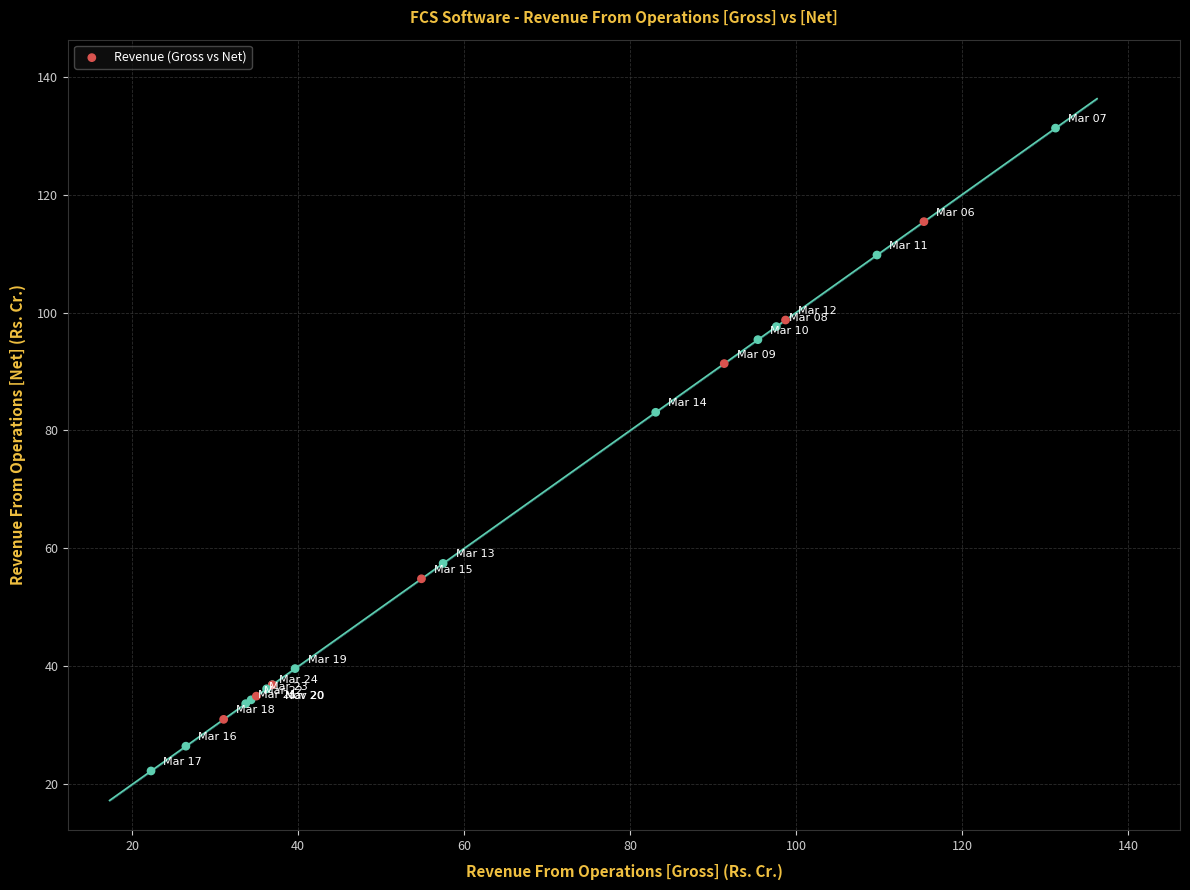

What Y value in the scatter plot is closest to 76?

83.1